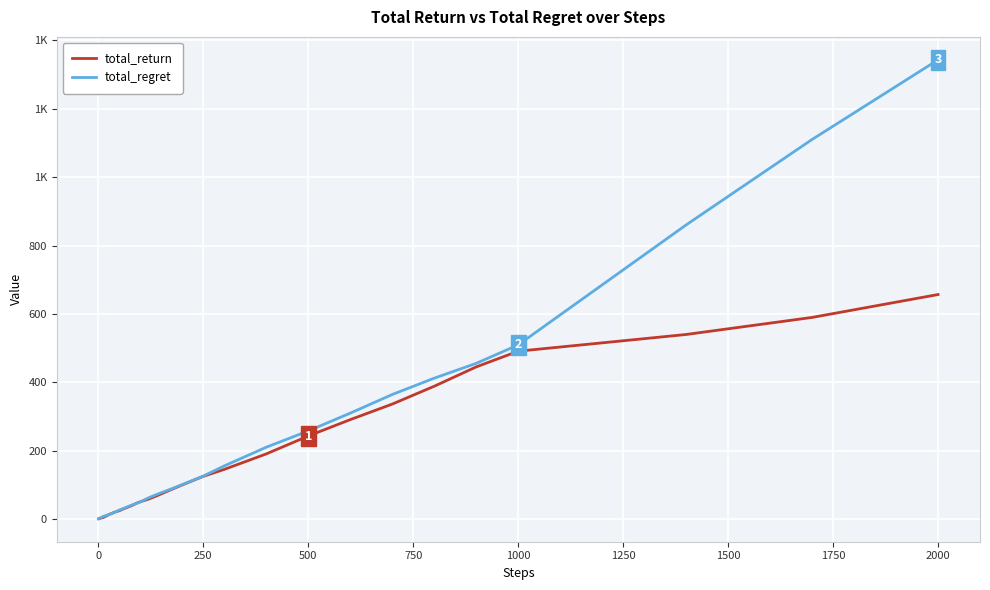

What are all the series names shown in the legend?

total_return, total_regret